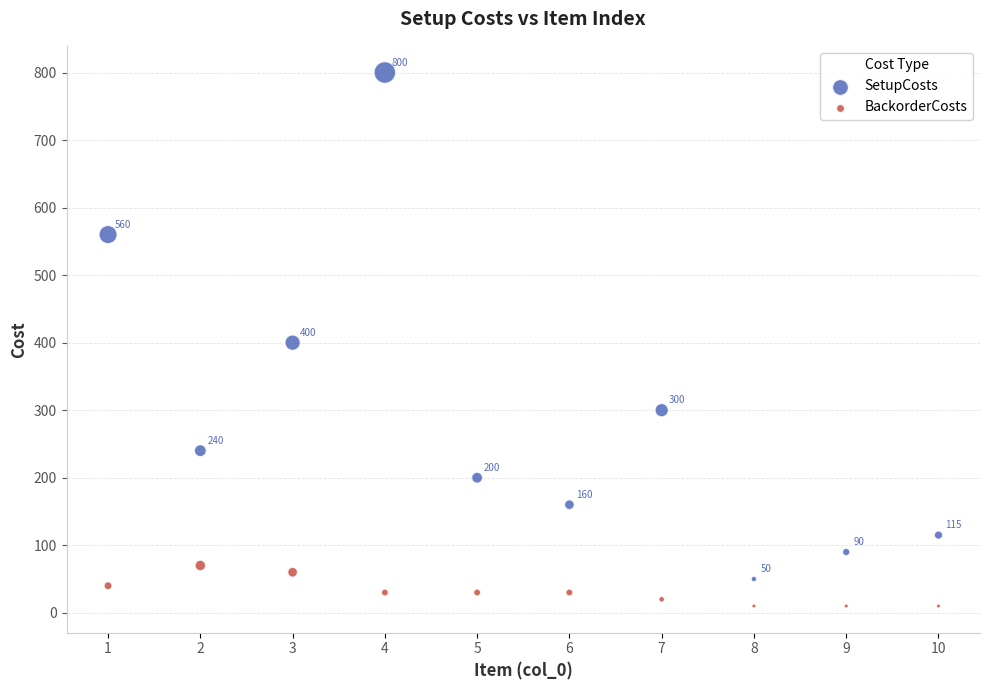

Which series has the widest spread of Y values?

SetupCosts